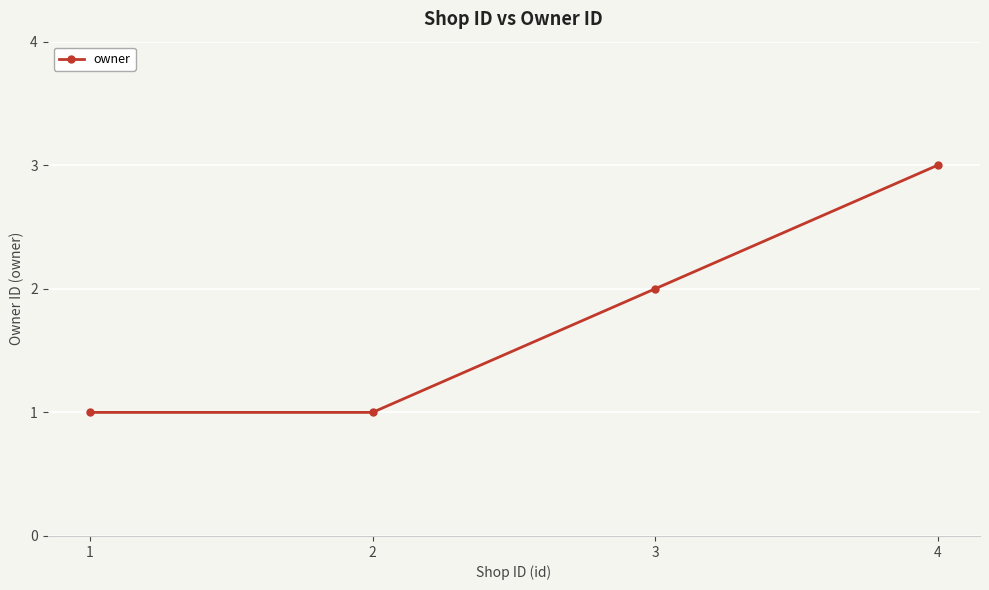

What is the value of the 4th point from the left?

3